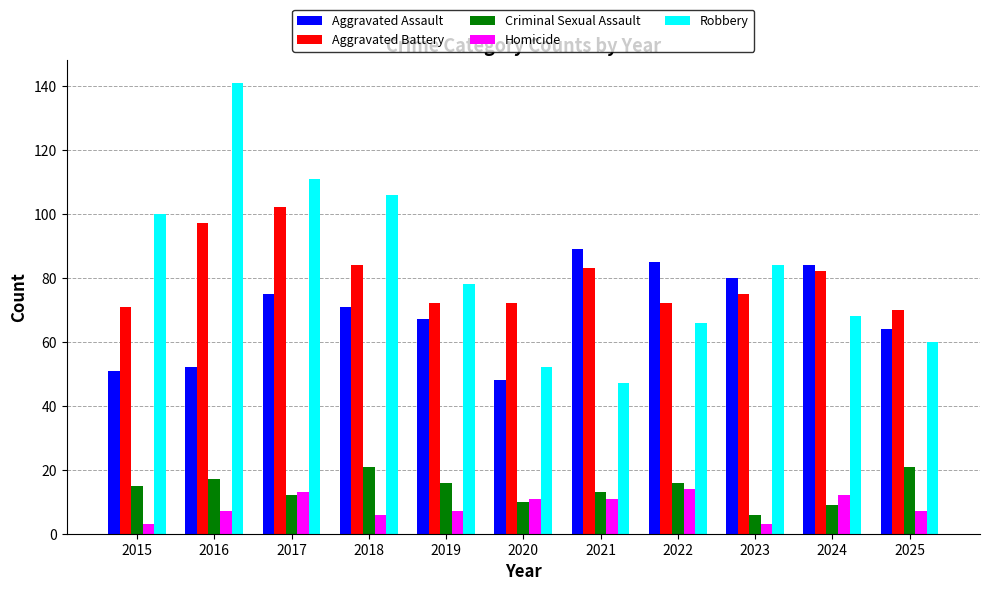

How many series are shown in this chart?

5